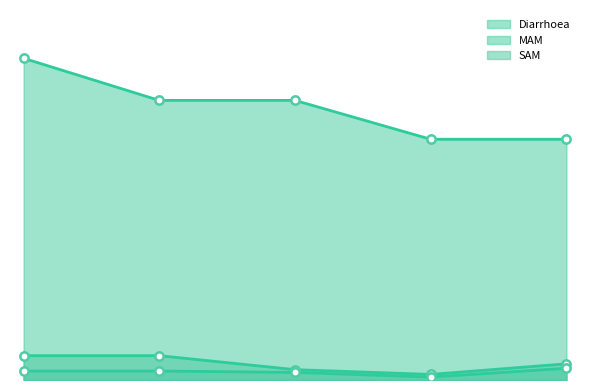

At which category is the sum across all series the highest?

<1 month